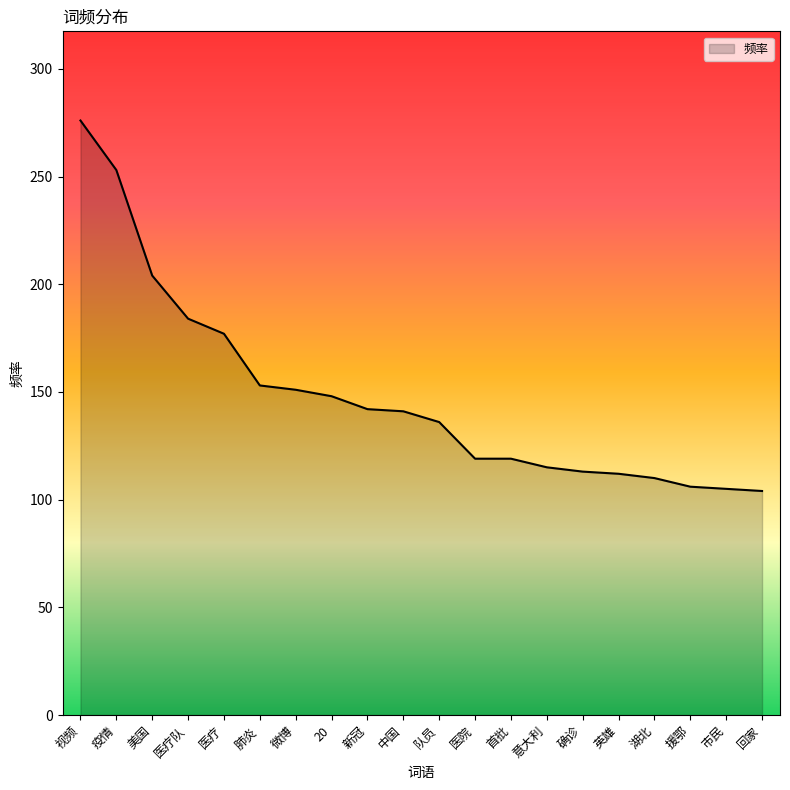

At which category does the chart reach its peak across all series?

视频